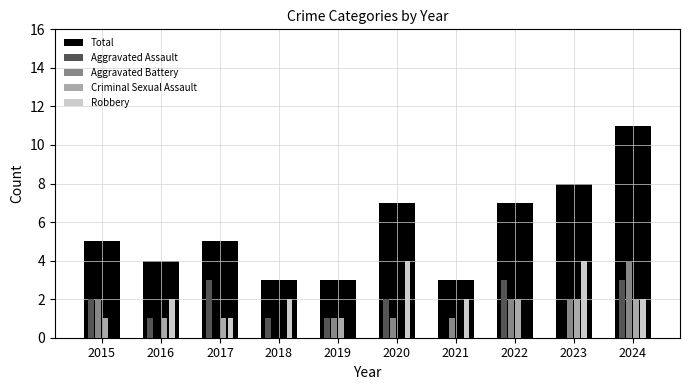

Reading left to right, list all the values displayed in this chart.

Total: 2015=5	2016=4	2017=5	2018=3	2019=3	2020=7	2021=3	2022=7	2023=8	2024=11
Aggravated Assault: 2015=2	2016=1	2017=3	2018=1	2019=1	2020=2	2021=0	2022=3	2023=0	2024=3
Aggravated Battery: 2015=2	2016=0	2017=0	2018=0	2019=1	2020=1	2021=1	2022=2	2023=2	2024=4
Criminal Sexual Assault: 2015=1	2016=1	2017=1	2018=0	2019=1	2020=0	2021=0	2022=2	2023=2	2024=2
Robbery: 2015=0	2016=2	2017=1	2018=2	2019=0	2020=4	2021=2	2022=0	2023=4	2024=2